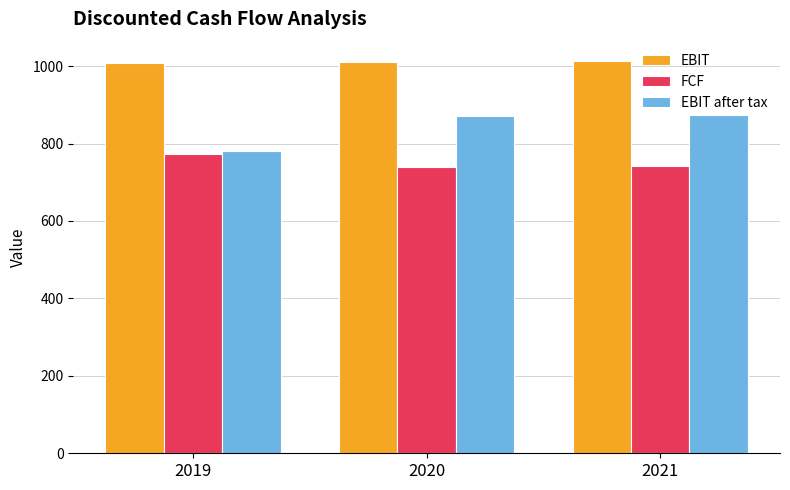

How many bars are there in each group?

3